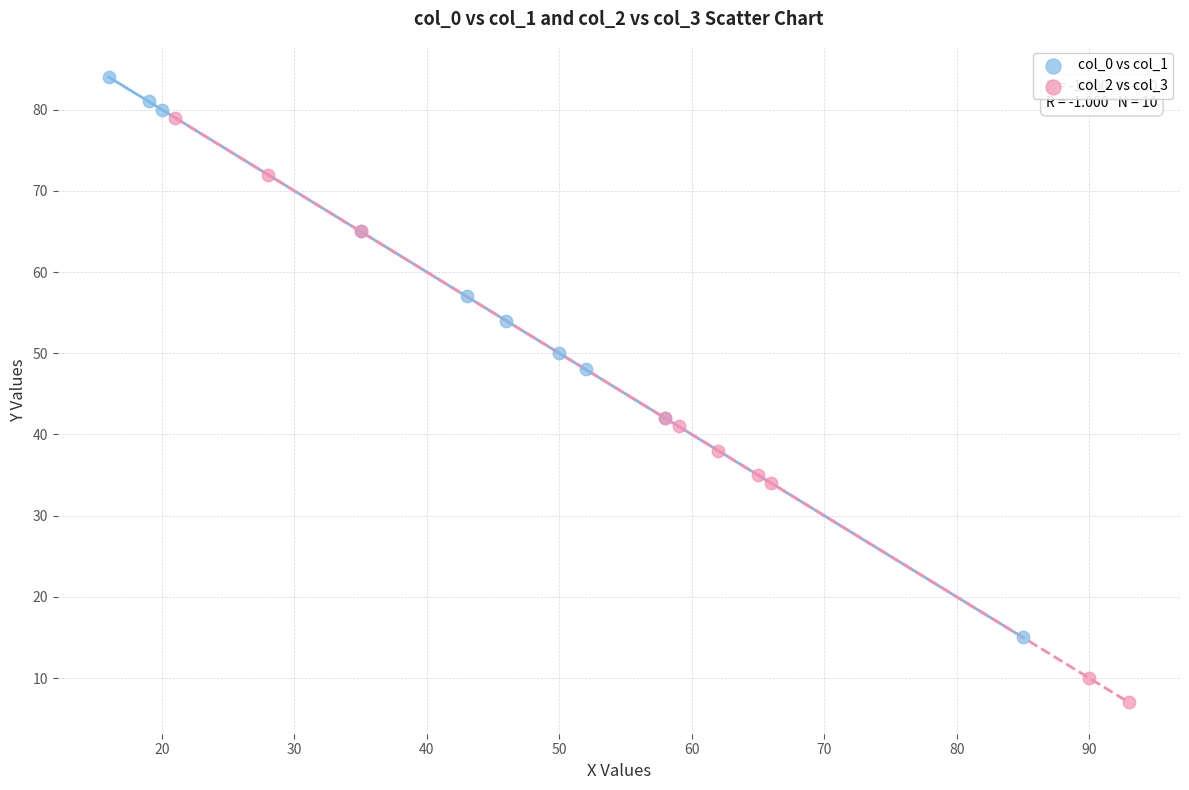

Which series has the widest spread of Y values?

col_2 vs col_3